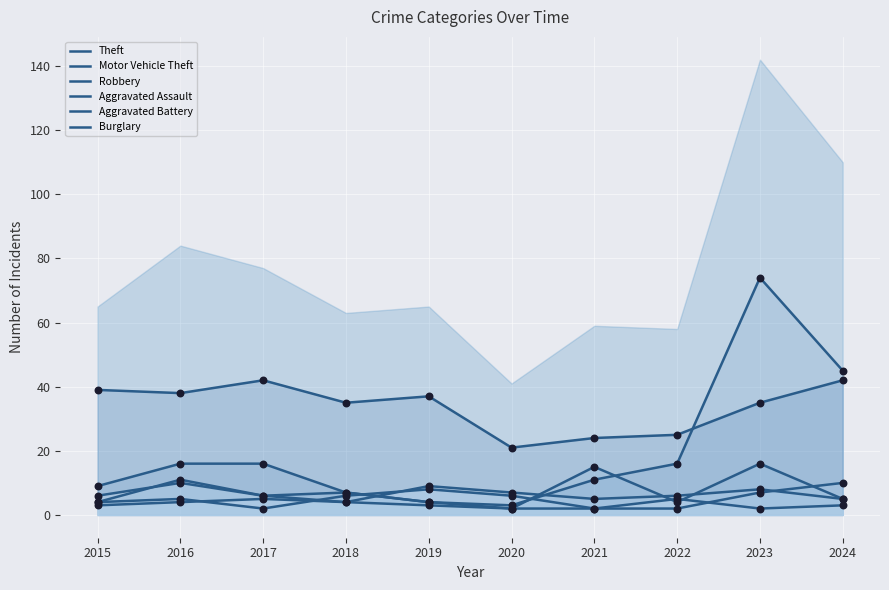

Which series contains the lowest Y value?

Robbery